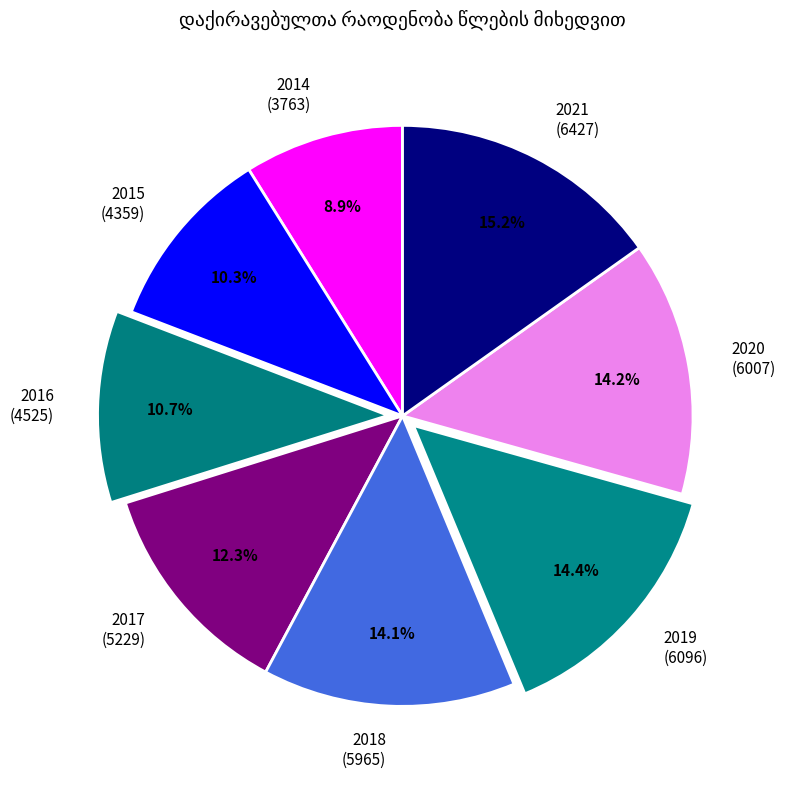

Which category has the biggest portion of the pie?

2021